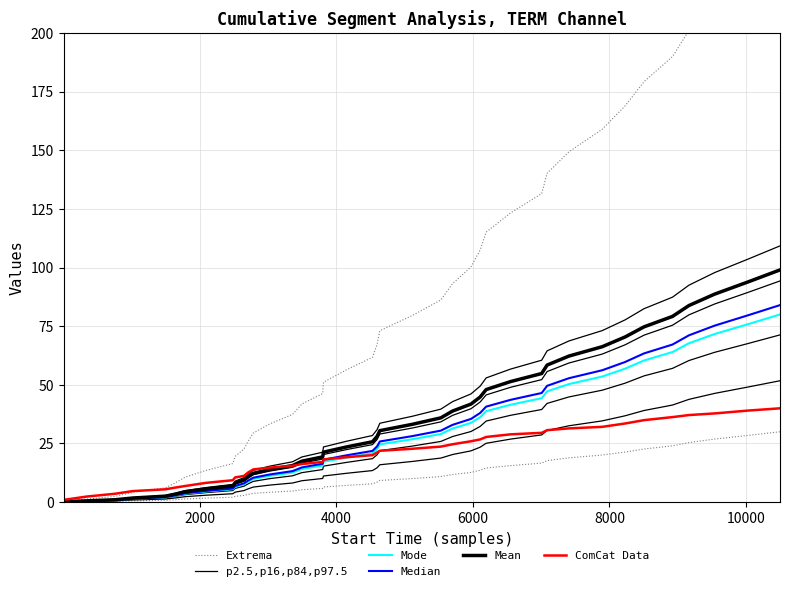

What are all the series names shown in the legend?

Extrema, p2.5,p16,p84,p97.5, Mode, Median, Mean, ComCat Data